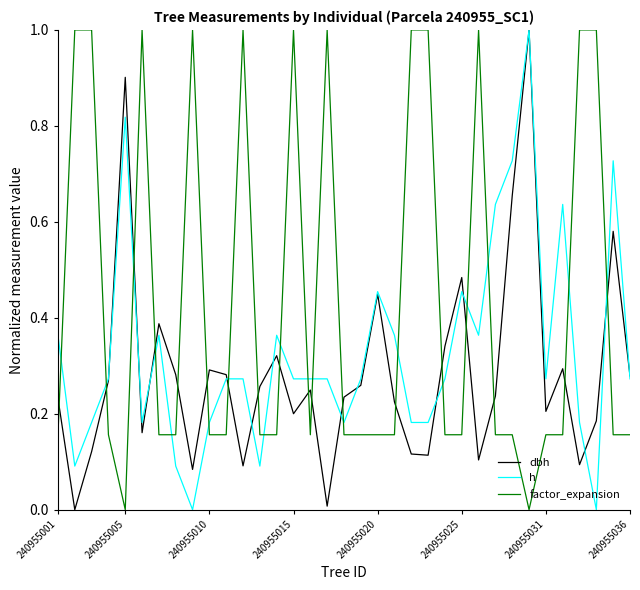

What is the maximum value for dbh?

1.0